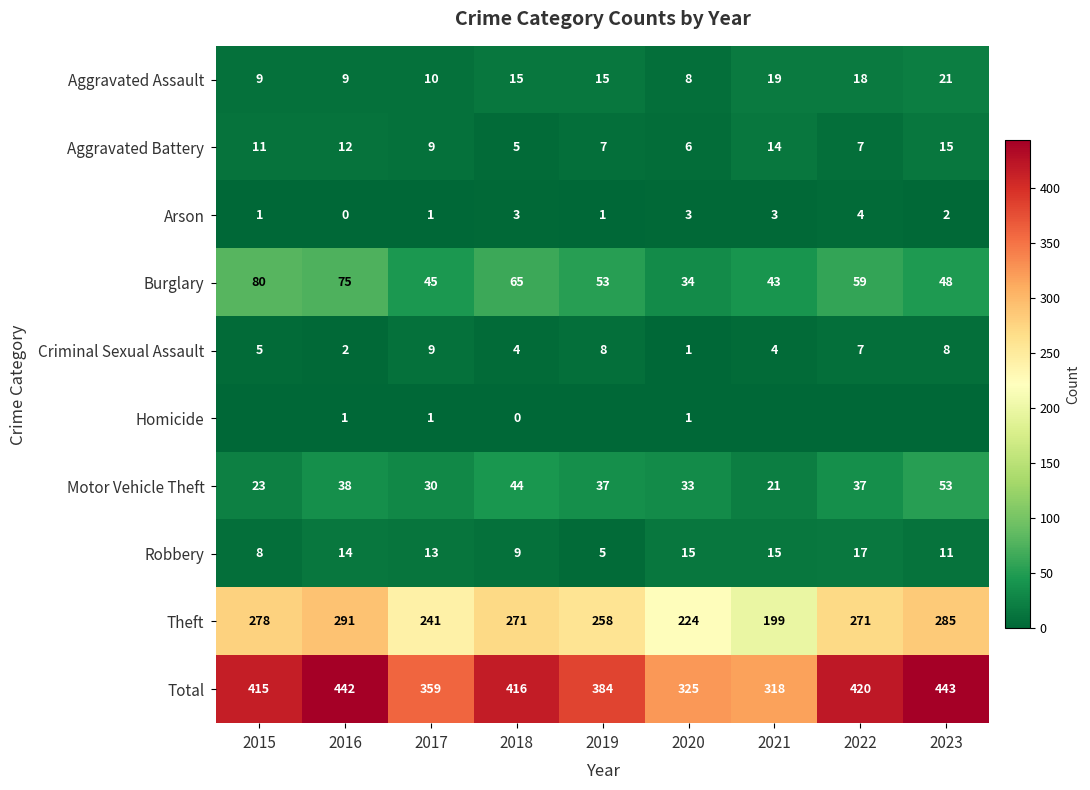

At which category does the chart reach its peak across all series?

2023